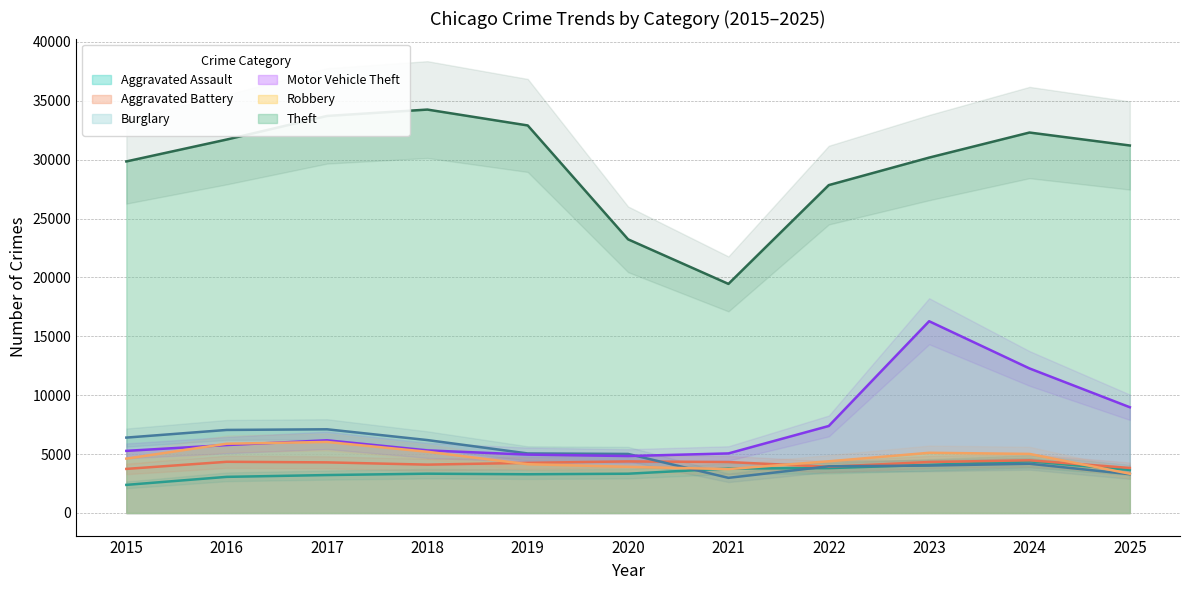

What is the total value across all series at 2020?

44721